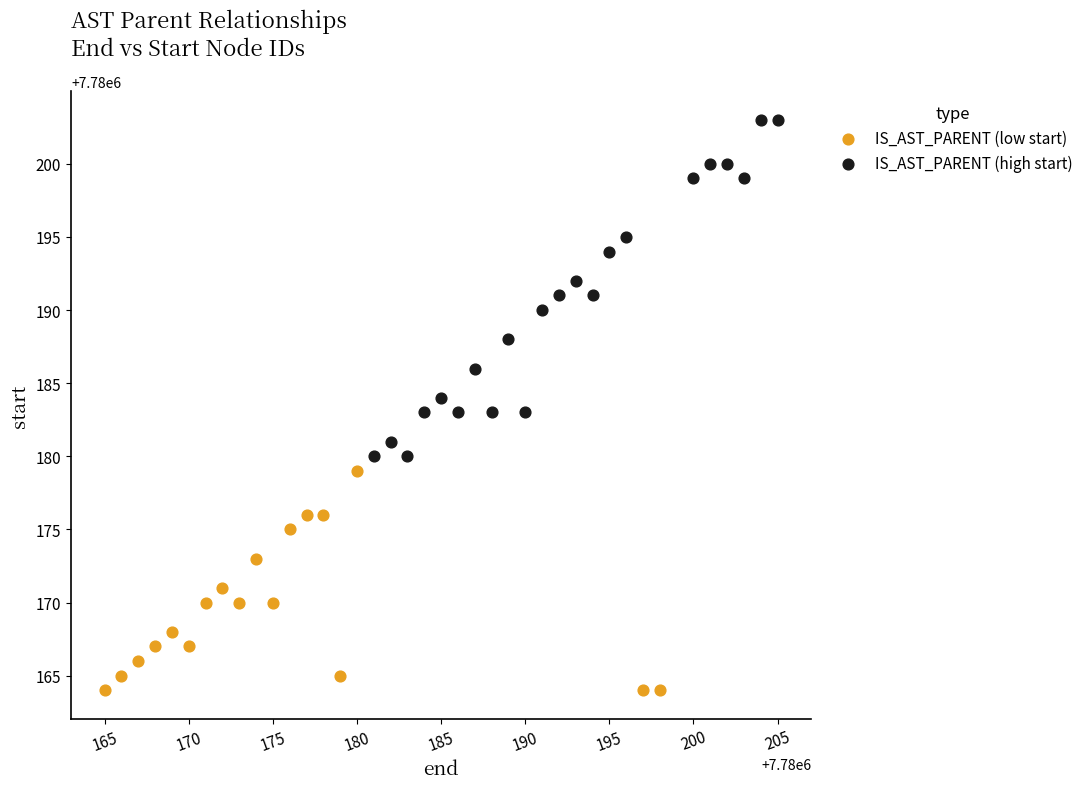

Which series has the widest spread of Y values?

IS_AST_PARENT (high start)